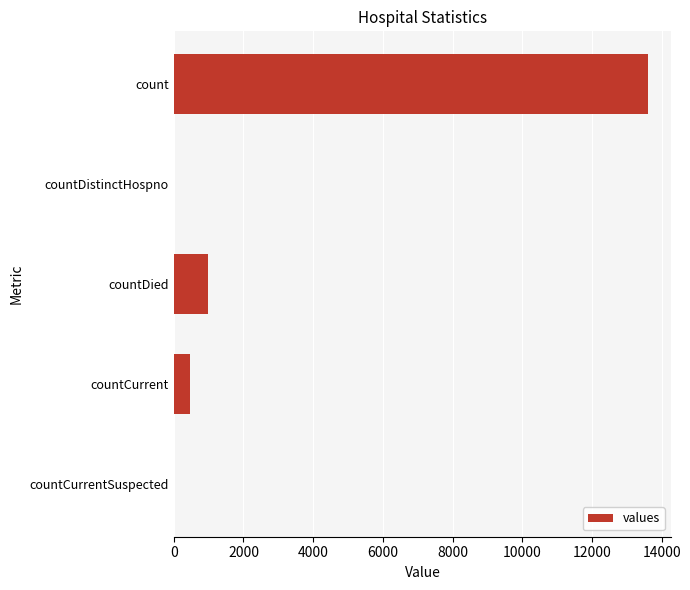

What is the sum of all values?

15020